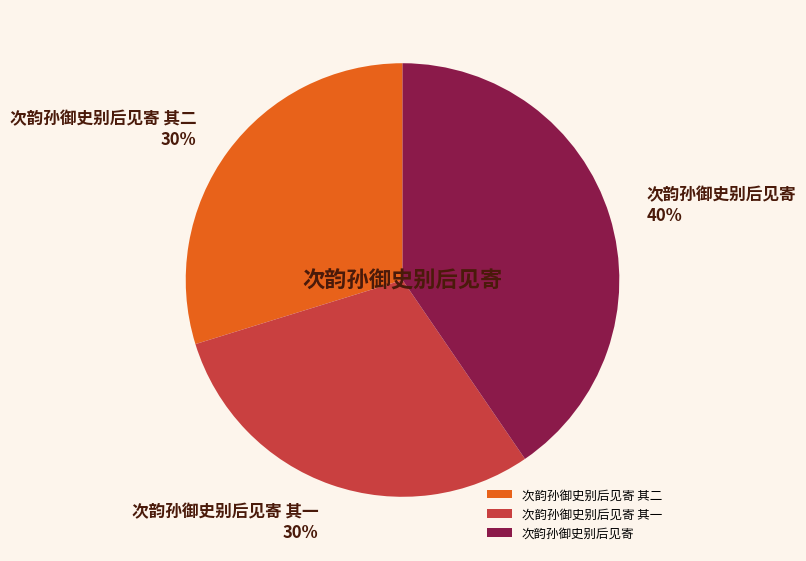

To the nearest percent, what is the average slice percentage?

33%